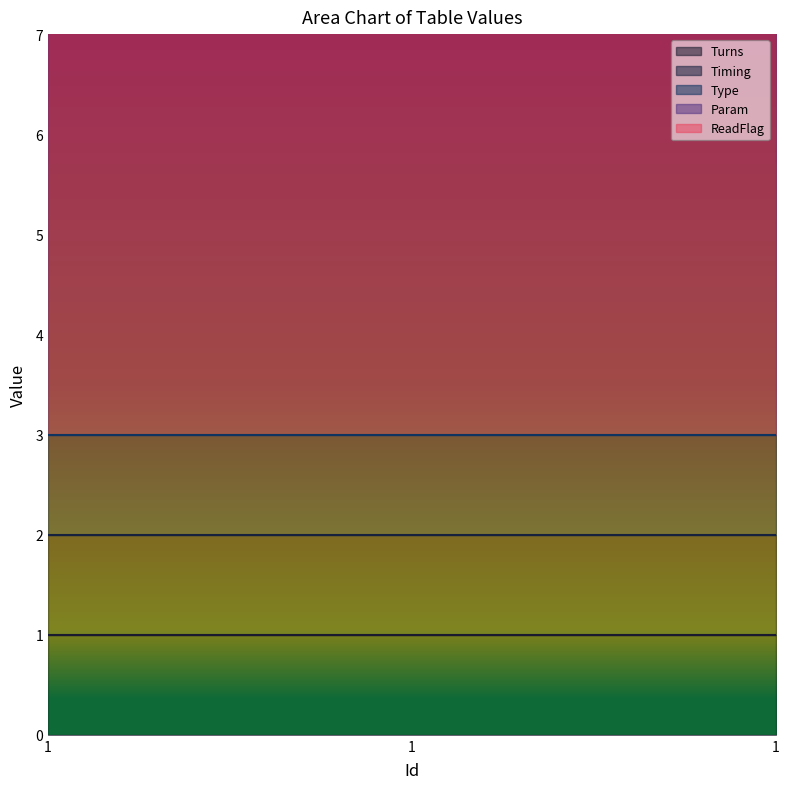

How many categories are shown in the chart?

3